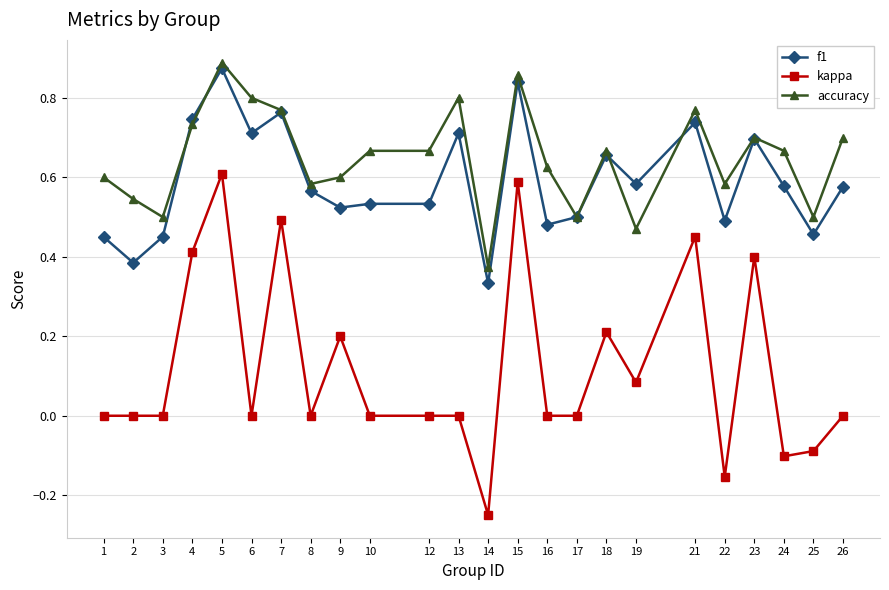

Is it true that accuracy equals 0.7 at 18?

True